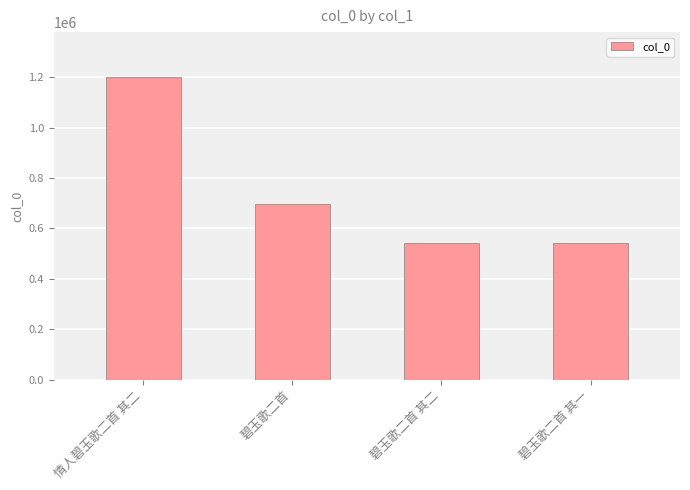

Does the chart contain stacked bars?

No